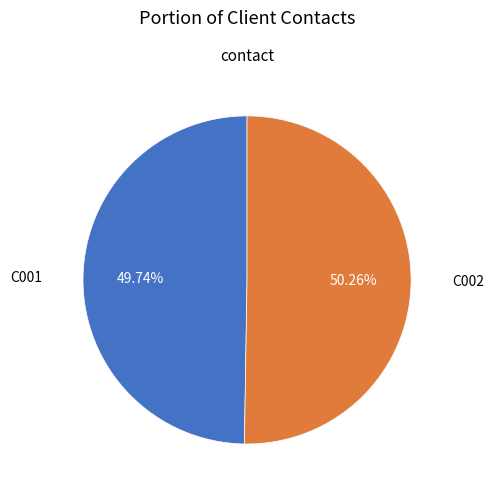

Is there any slice that represents more than half of the pie?

Yes